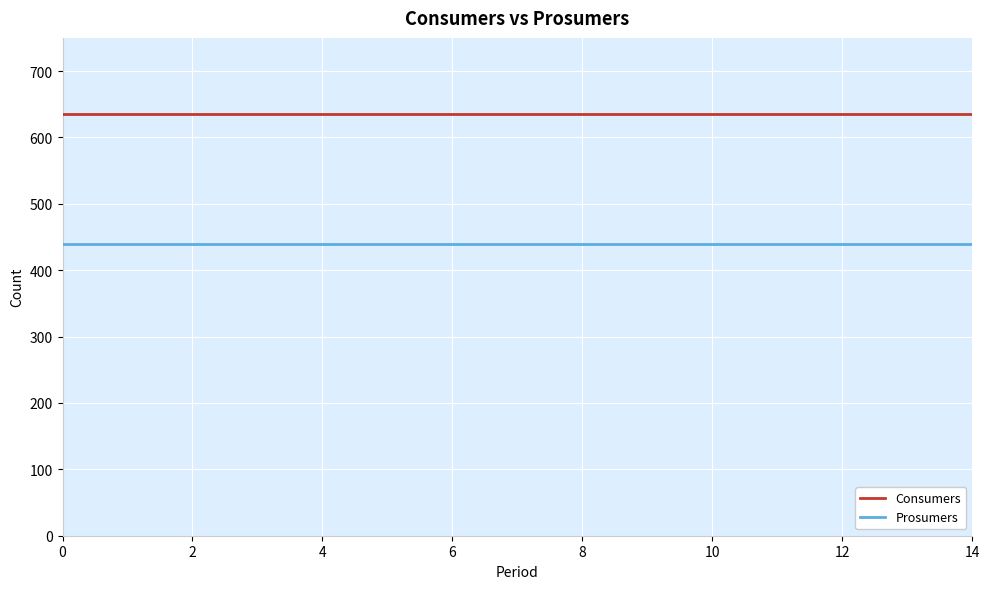

Reading left to right, what are all the values shown in this chart?

Consumers: 635	635	635	635	635	635	635	635	635	635	635	635	635	635	635
Prosumers: 440	440	440	440	440	440	440	440	440	440	440	440	440	440	440